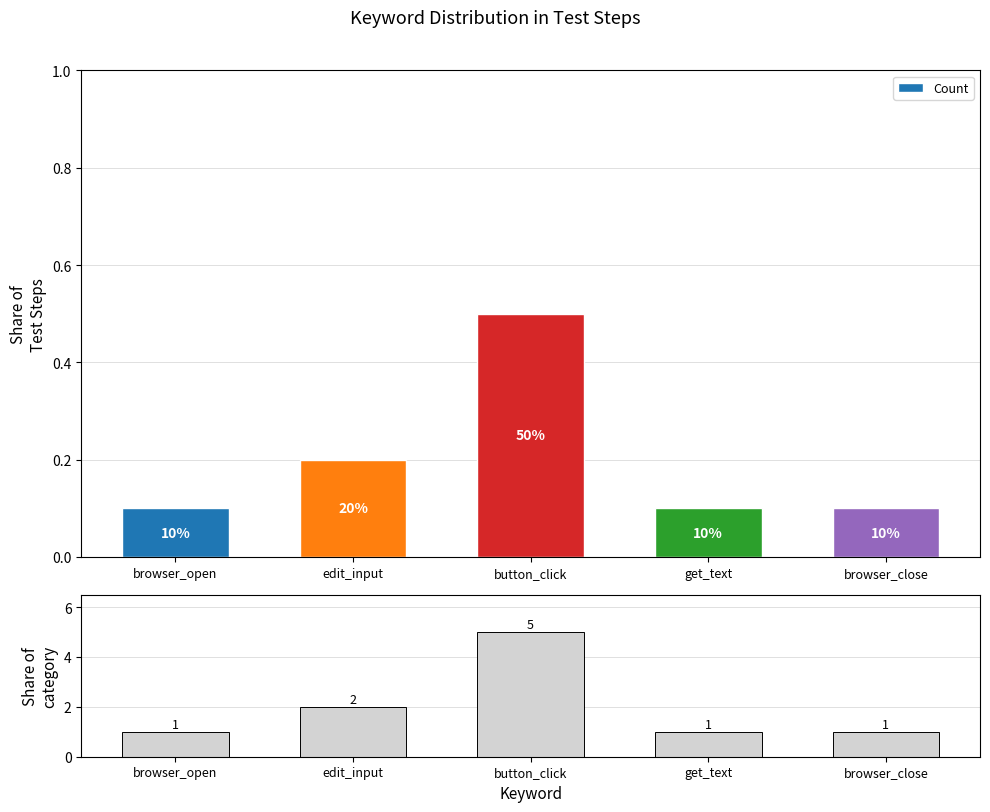

Where is the data nearest to the value 3?

edit_input